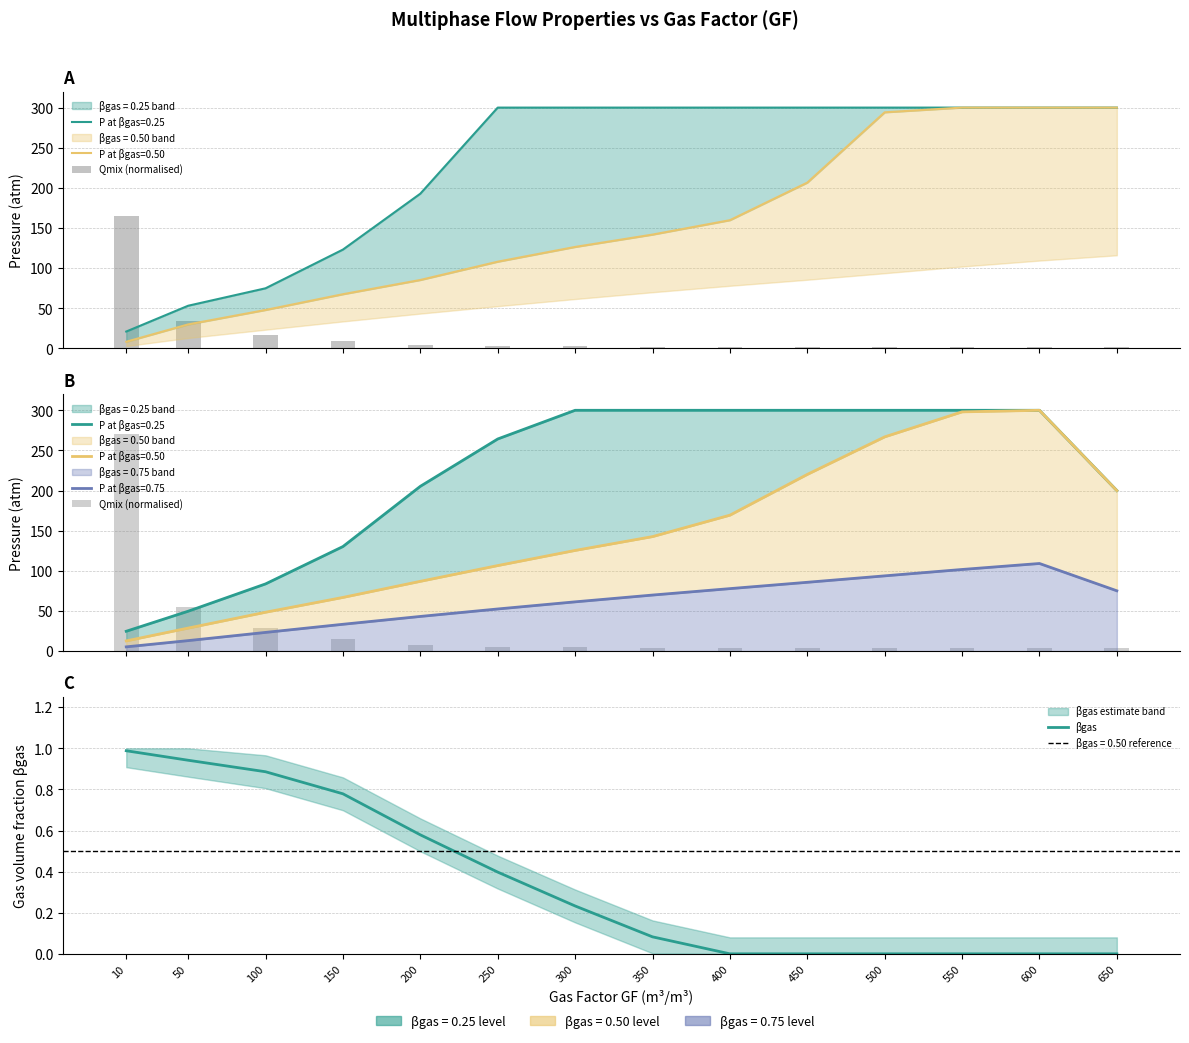

True or false: βgas has a value of -0.5 at 450.

False